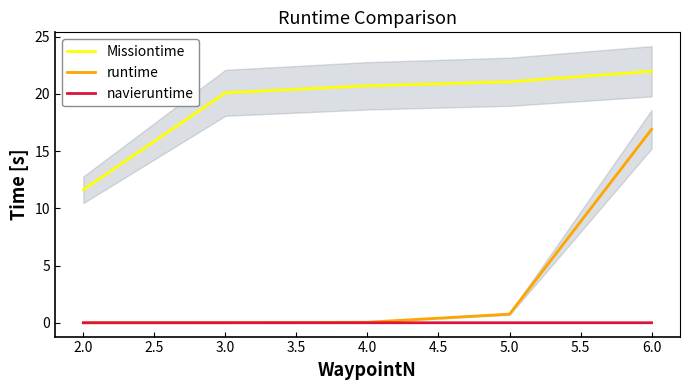

Which series has the largest total across all categories?

Missiontime